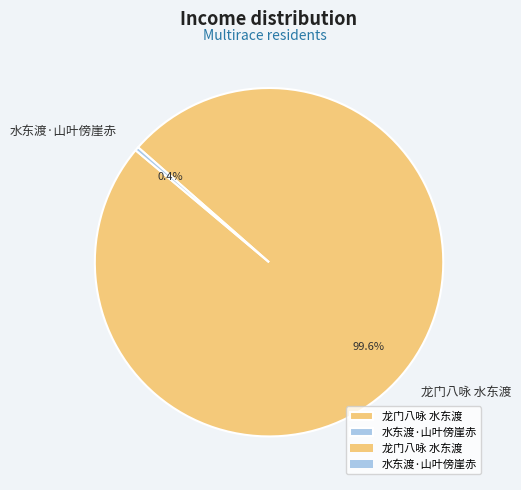

Which slice is the smallest?

水东渡·山叶傍崖赤